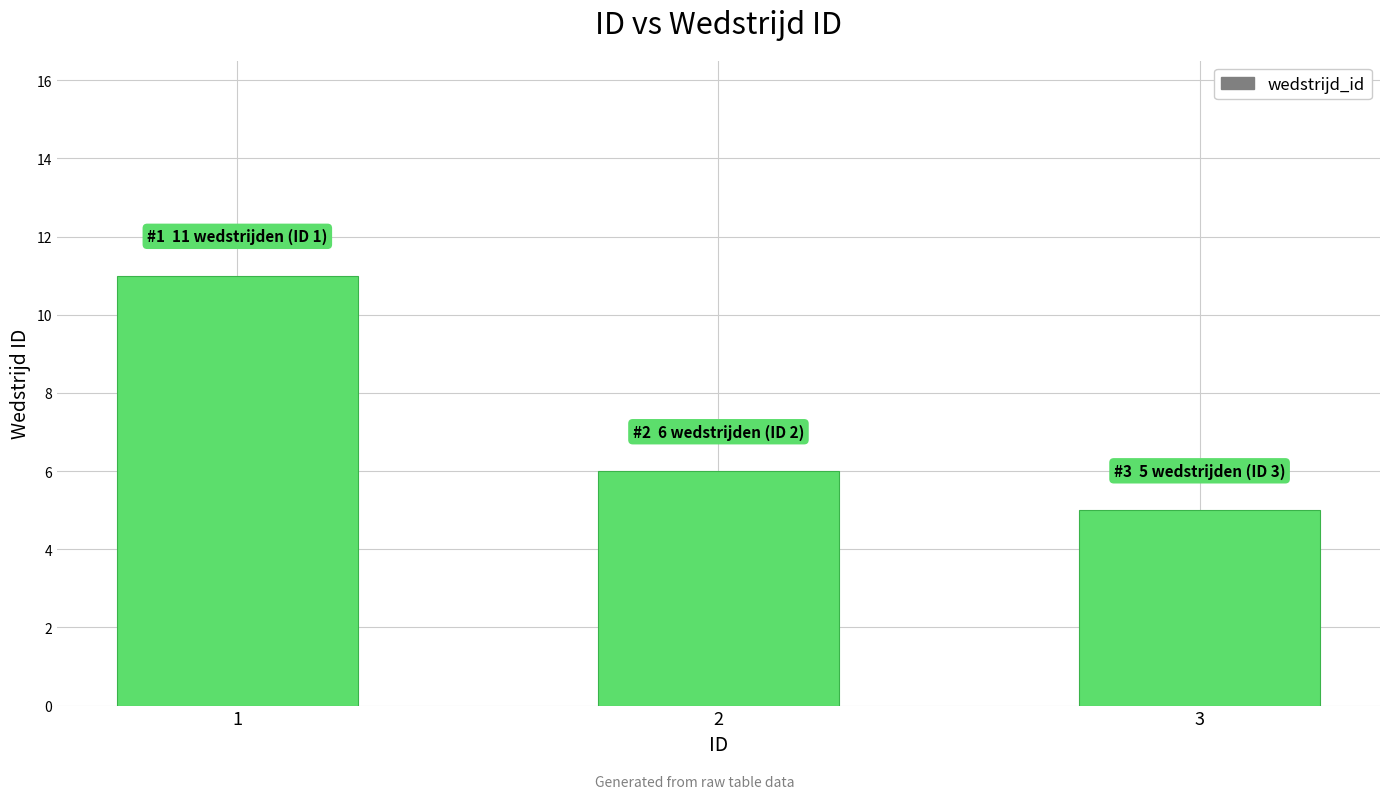

What is the average value?

7